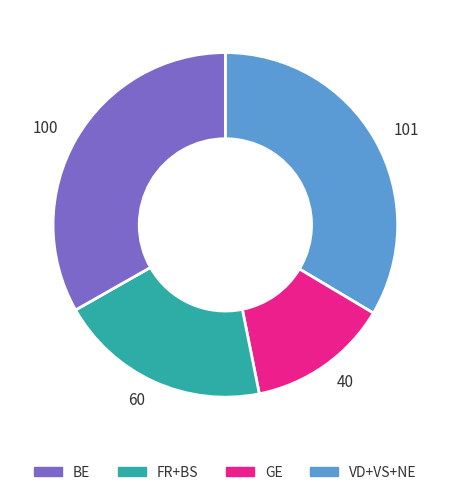

Which slice is the smallest?

40